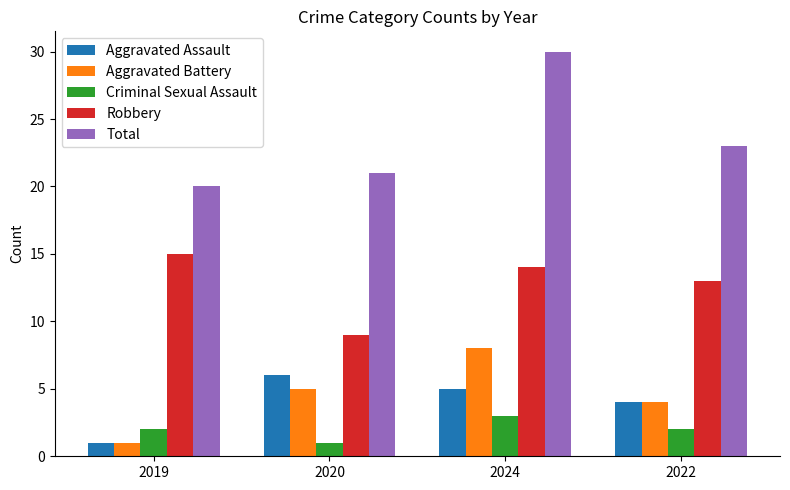

How many bars are there in each group?

5